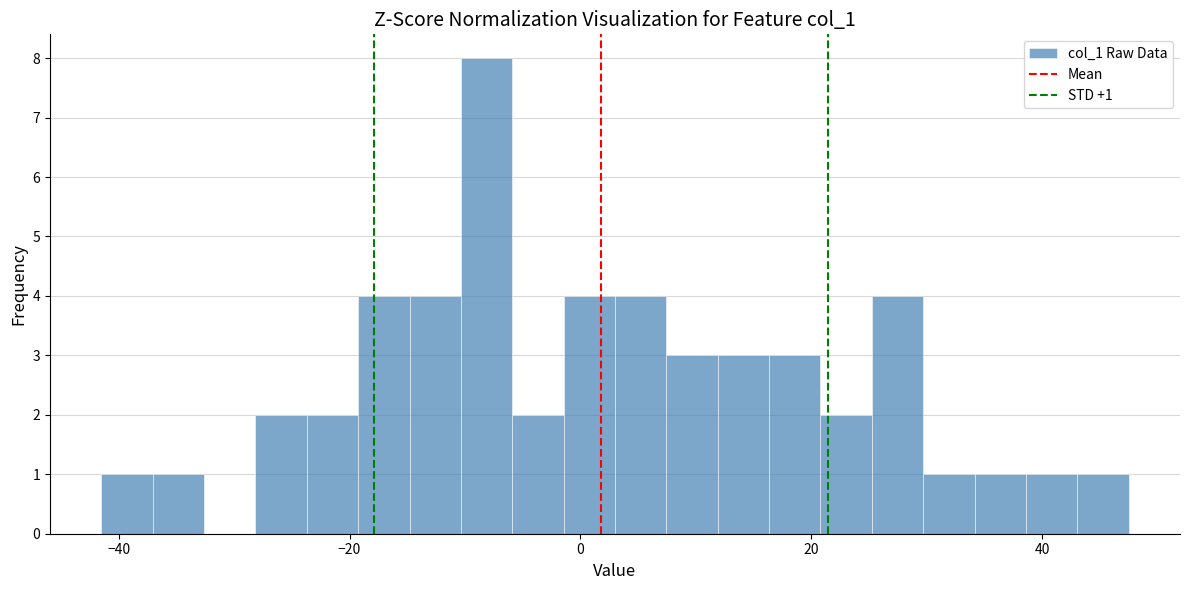

Around what value on the x-axis is the tallest bar? Give the approximate position of its centre, as read against the axis.

-8